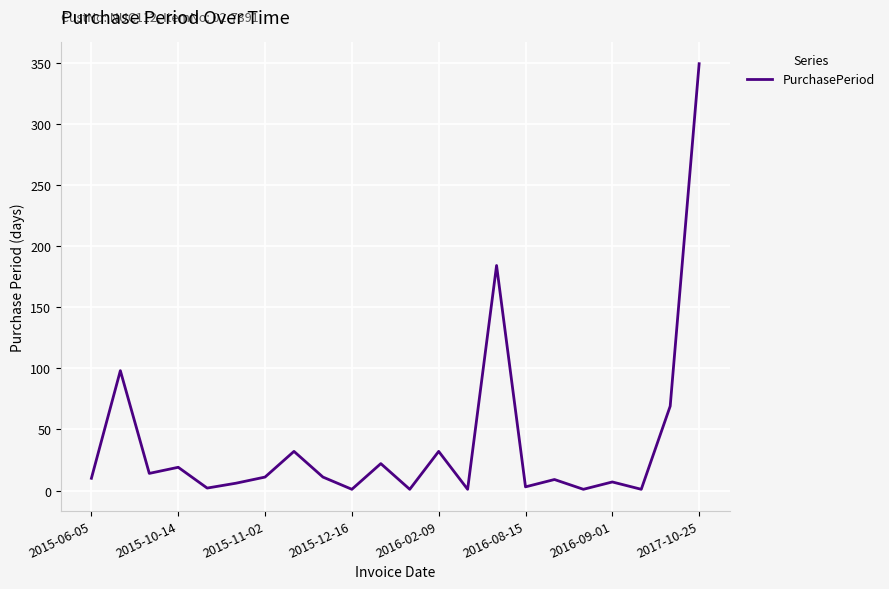

What is the minimum value shown in the chart?

1